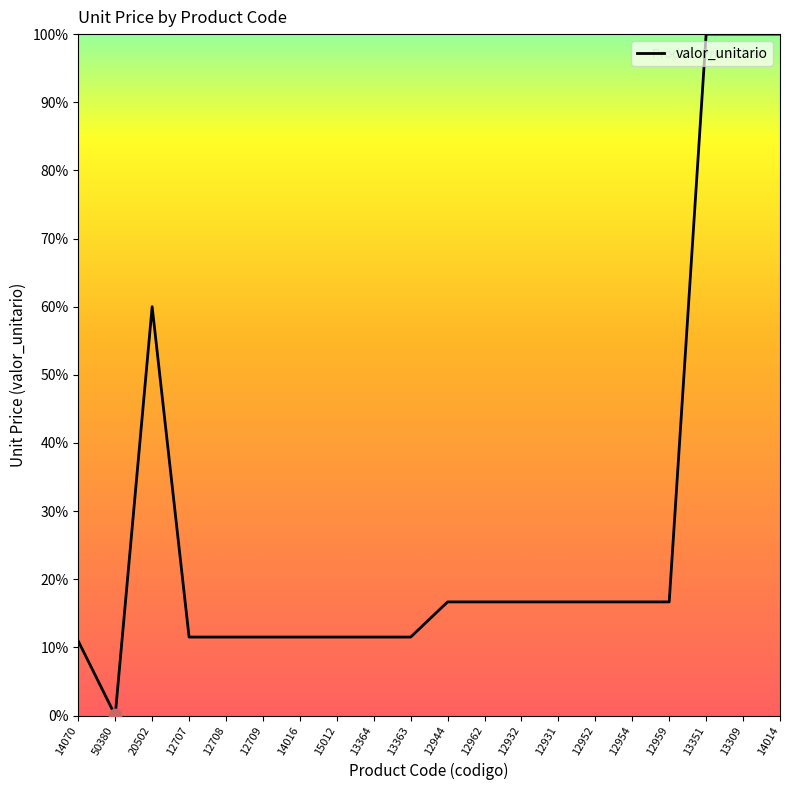

Between 12954 and 12709, which is larger?

12954